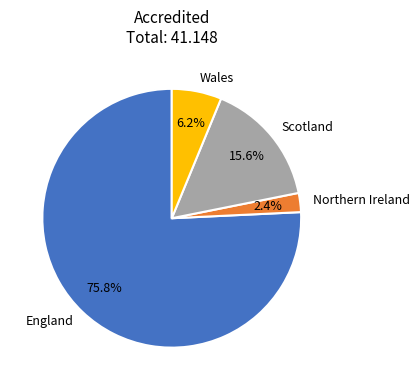

To the nearest percent, what is the difference between the England and Wales slice percentages?

70%